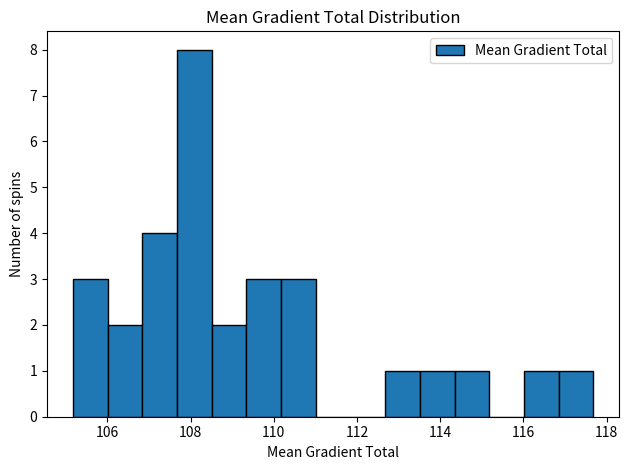

Reading left to right, list every bar in this chart as the range it spans on the x-axis followed by its height. Neither the bar edges nor the heights are printed on the chart, so give them approximately, as read against the axes.

105.2 to 106.0: 3
106.0 to 106.8: 2
106.8 to 107.6: 4
107.6 to 108.6: 8
108.6 to 109.4: 2
109.4 to 110.2: 3
110.2 to 111.0: 3
111.0 to 111.8: 0
111.8 to 112.6: 0
112.6 to 113.6: 1
113.6 to 114.4: 1
114.4 to 115.2: 1
115.2 to 116.0: 0
116.0 to 116.8: 1
116.8 to 117.6: 1